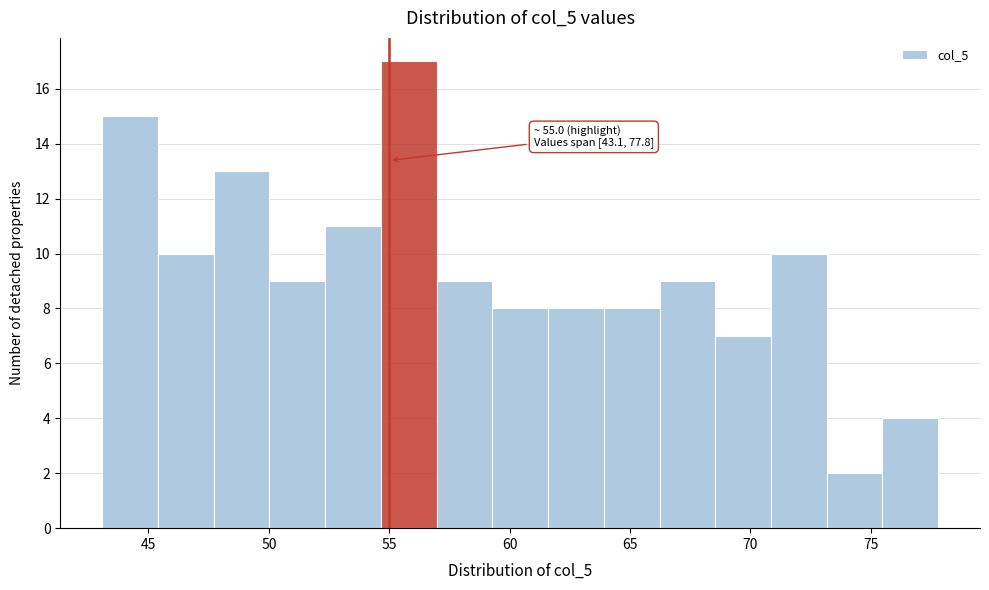

Which range on the x-axis has the tallest bar?

54.5 to 57.0